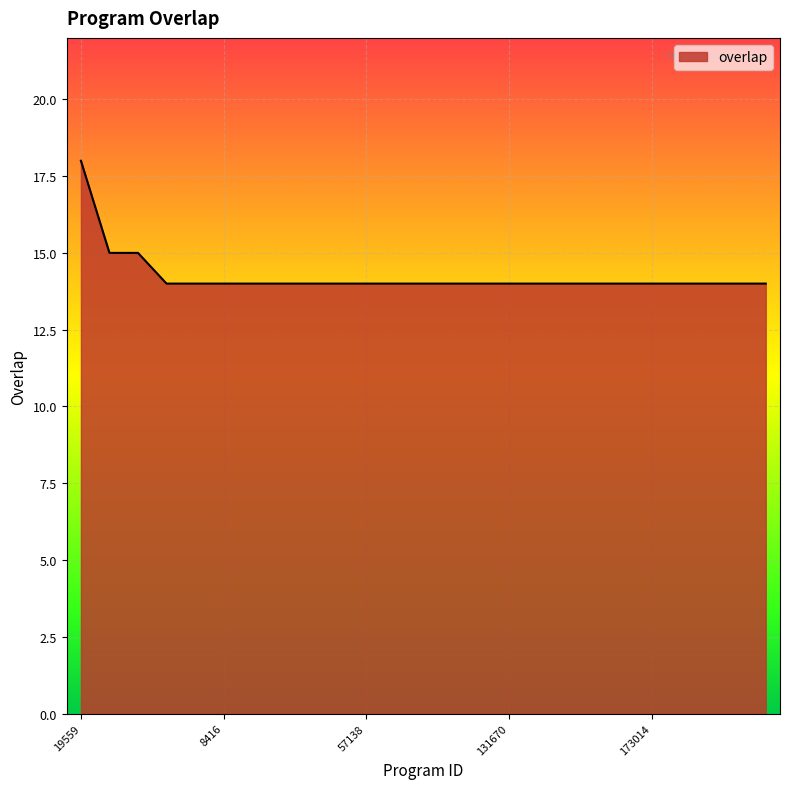

Reading right to left, what are all the values shown in this chart?

14	14	14	14	14	14	14	14	14	14	14	14	14	14	14	14	14	14	14	14	14	14	15	15	18